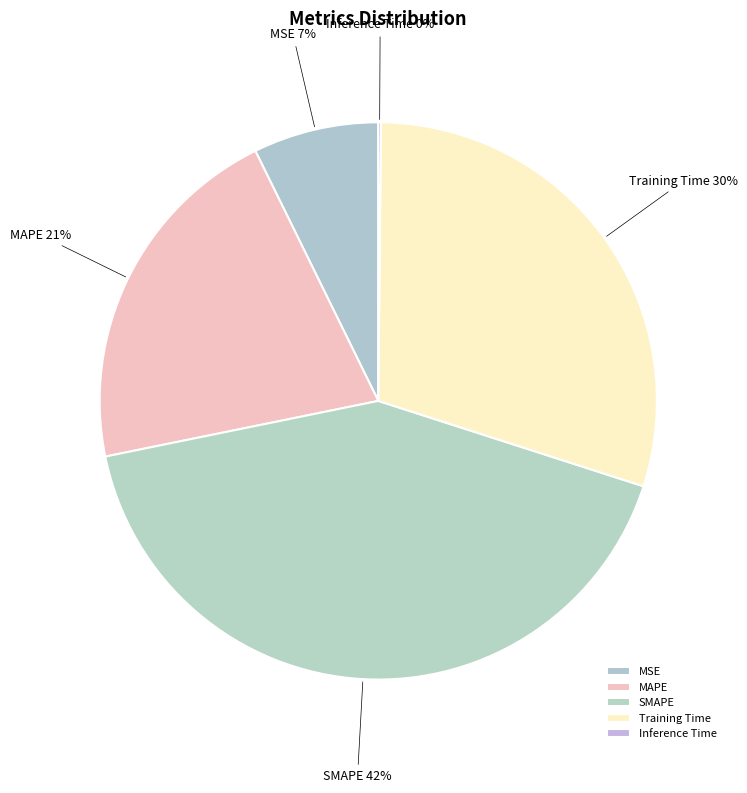

The MSE slice represents 1% of the pie. True or false?

False